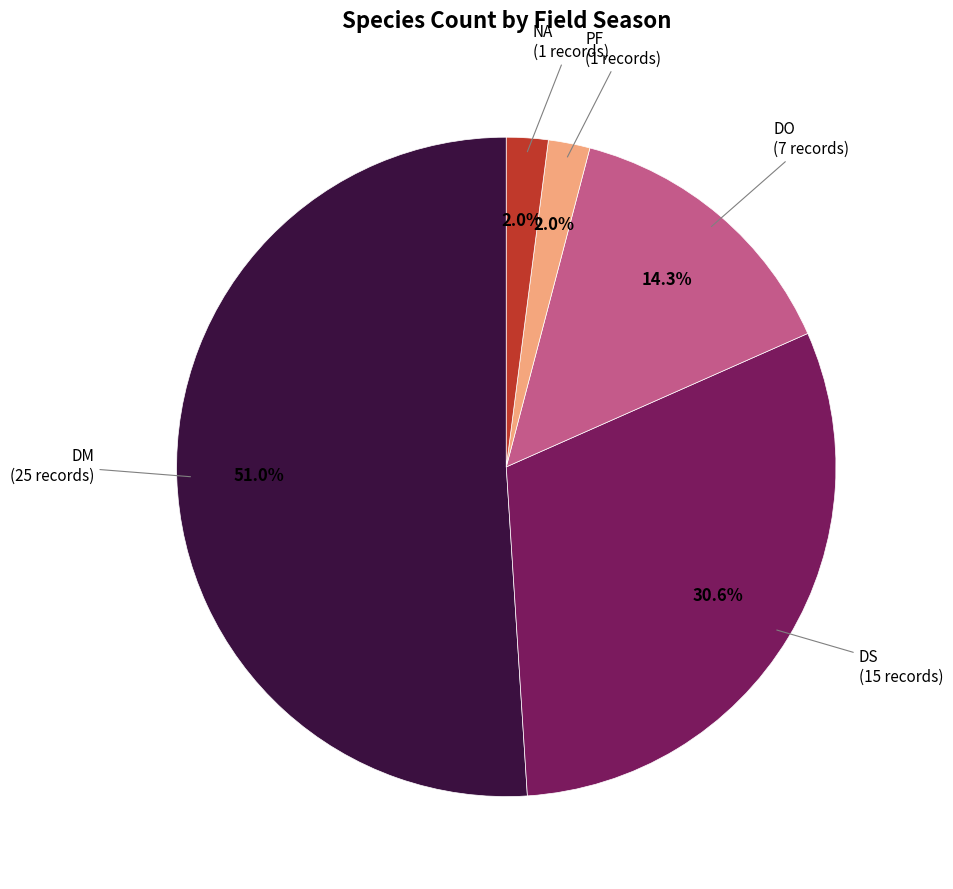

How many slices are in this pie chart?

5